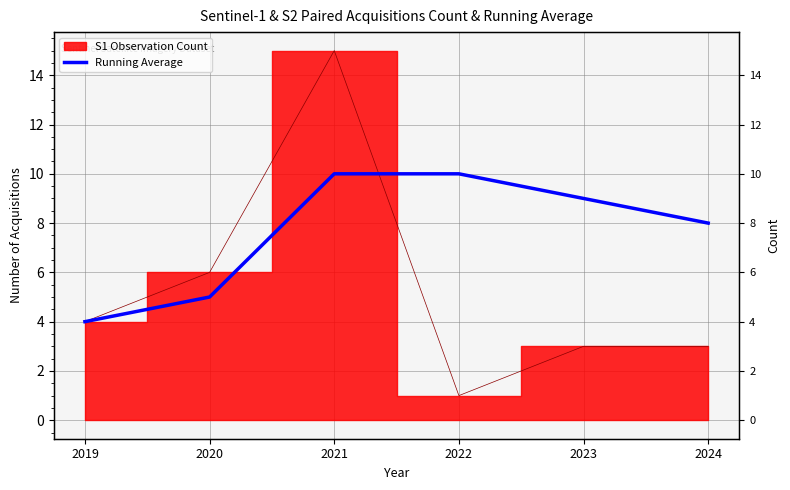

The chart shows a value of 9 at 2023. True or false?

True